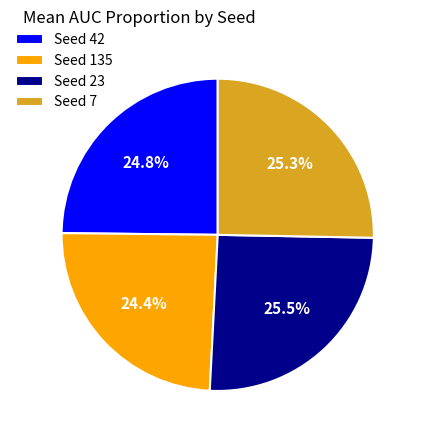

To the nearest percent, what is the average slice percentage?

25%